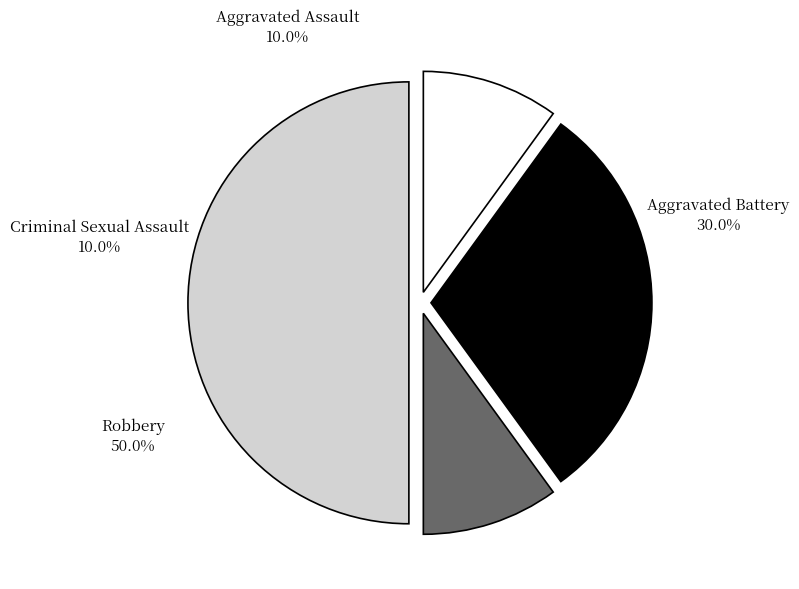

Is the sum of Aggravated Battery and Robbery greater than half?

Yes